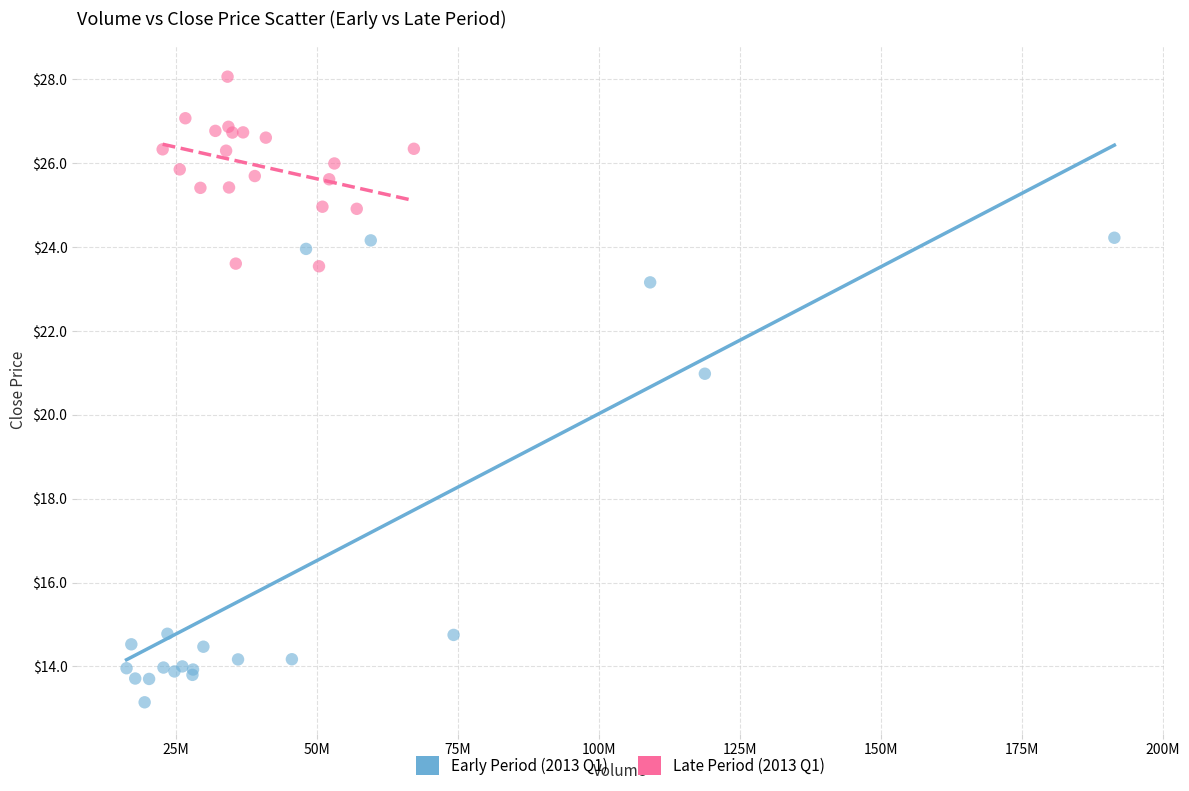

Which series reaches the maximum Y coordinate?

Late Period (2013 Q1)